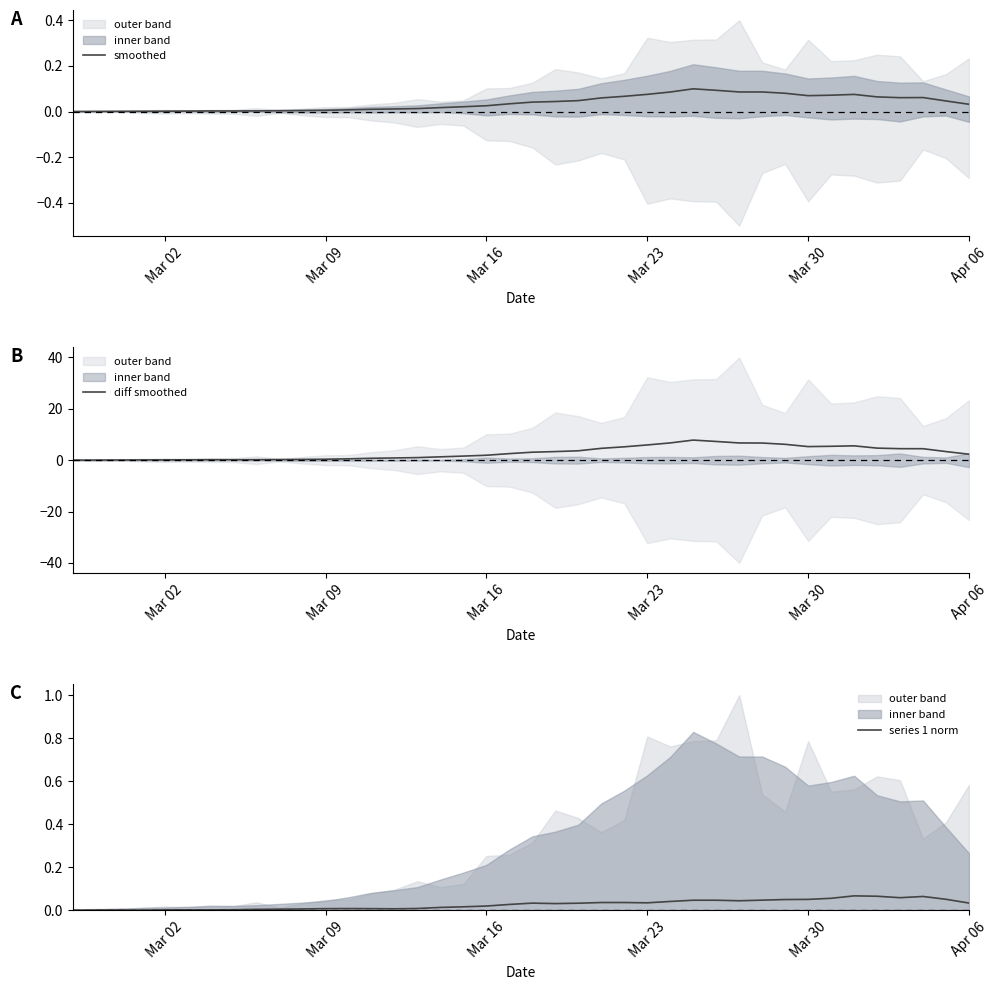

True or false: series 1 norm and diff smoothed cross at least once.

False